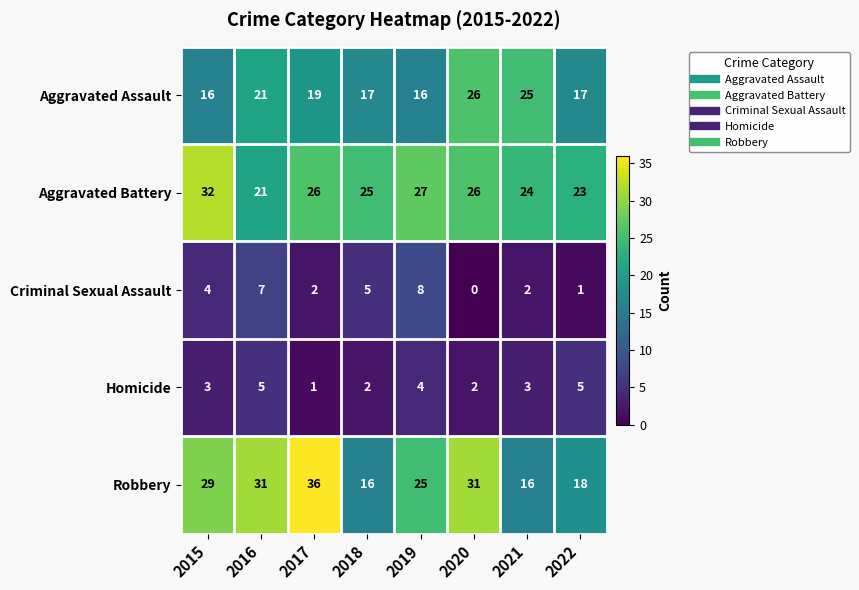

Where does the Aggravated Battery series first go above 26?

2015